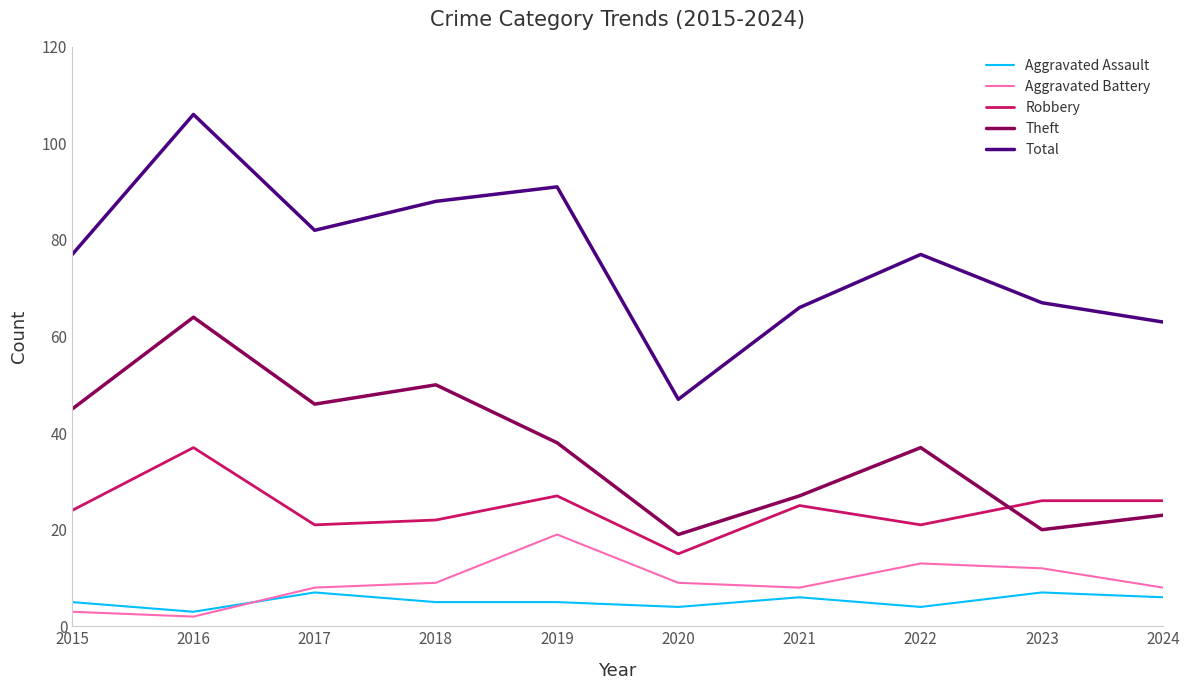

How many lines are shown in the chart?

5